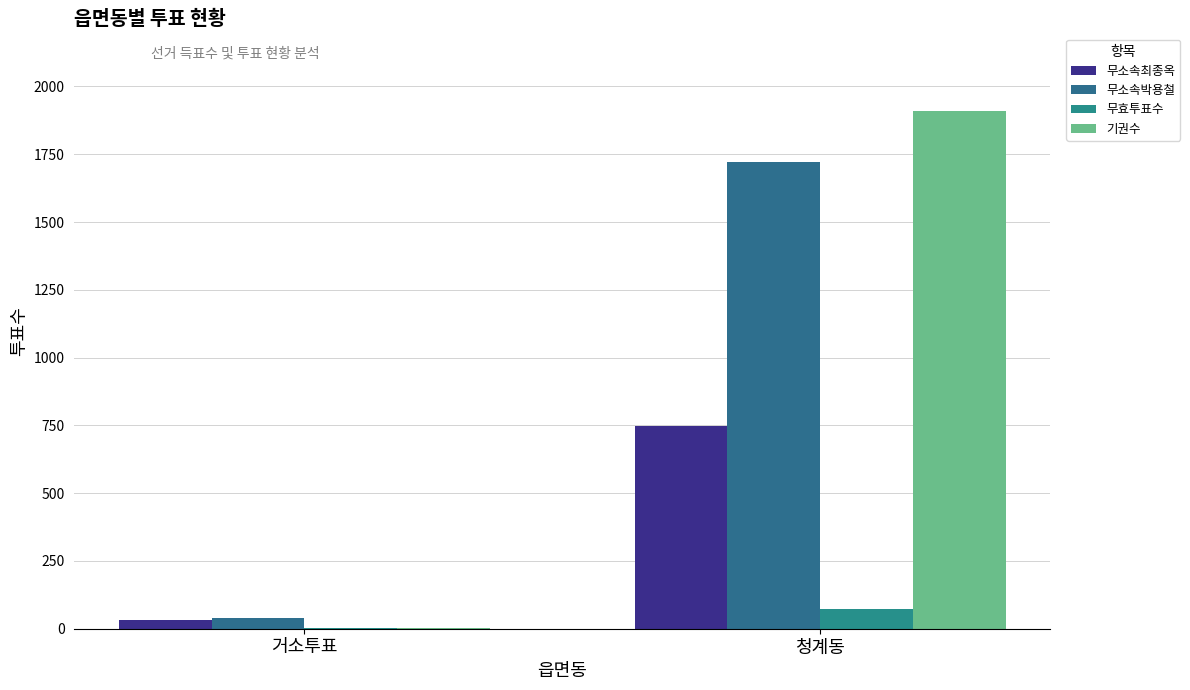

Which series has the widest spread of values?

기권수